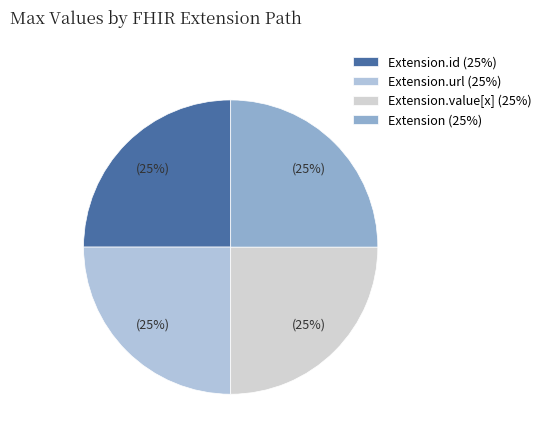

Count the number of slices in the pie.

4